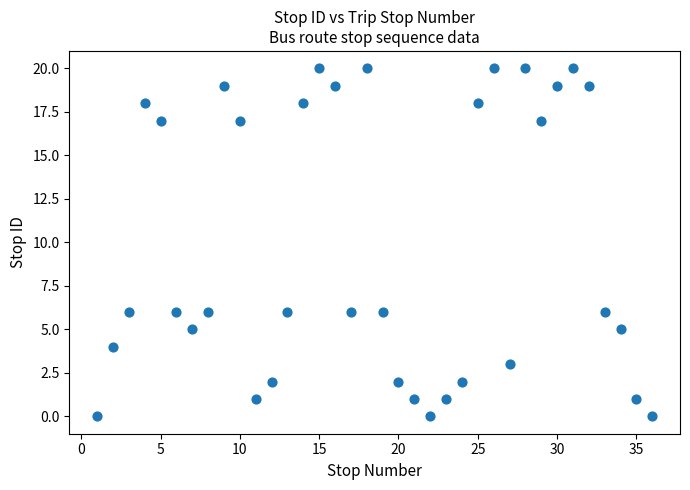

What is the range of X values (max minus min)?

35